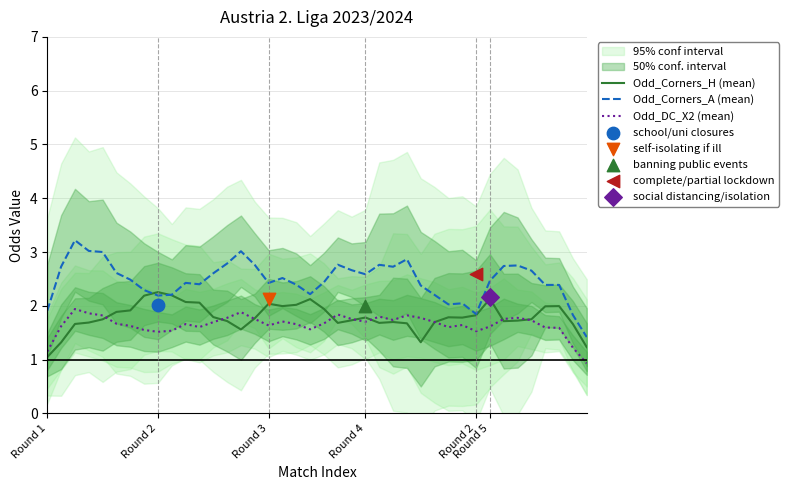

Which series contains the lowest Y value?

Odd_DC_X2 (mean)